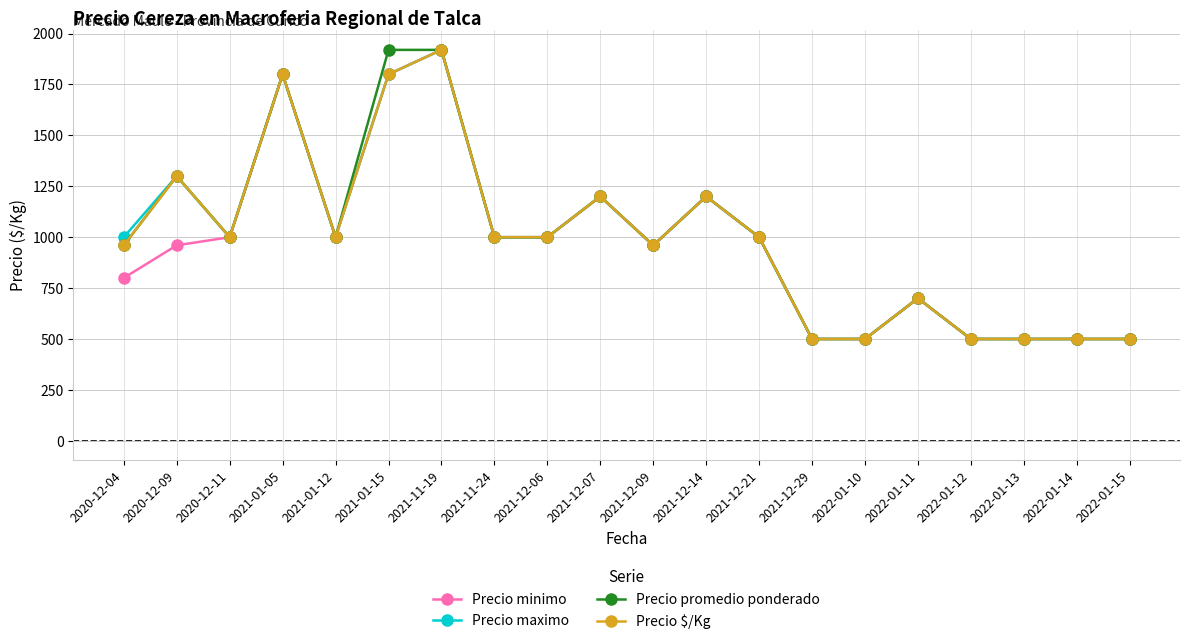

What is the greatest value displayed?

1920